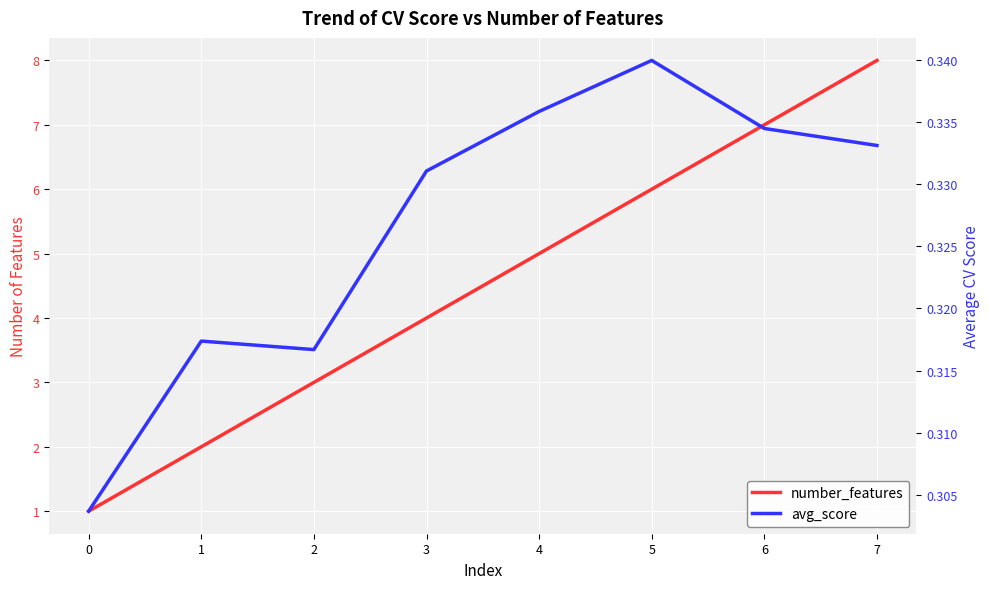

True or false: number_features has a value of 3.1 at 4.

False